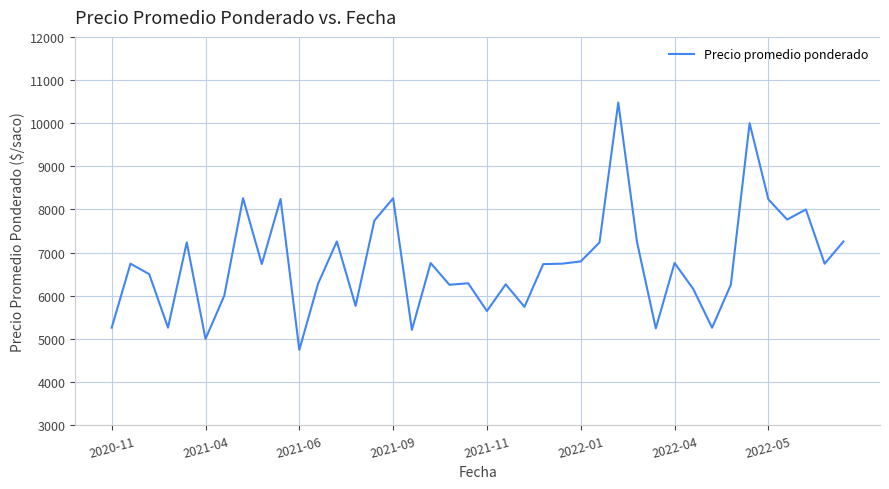

Does the chart display data point markers on the line(s)?

No